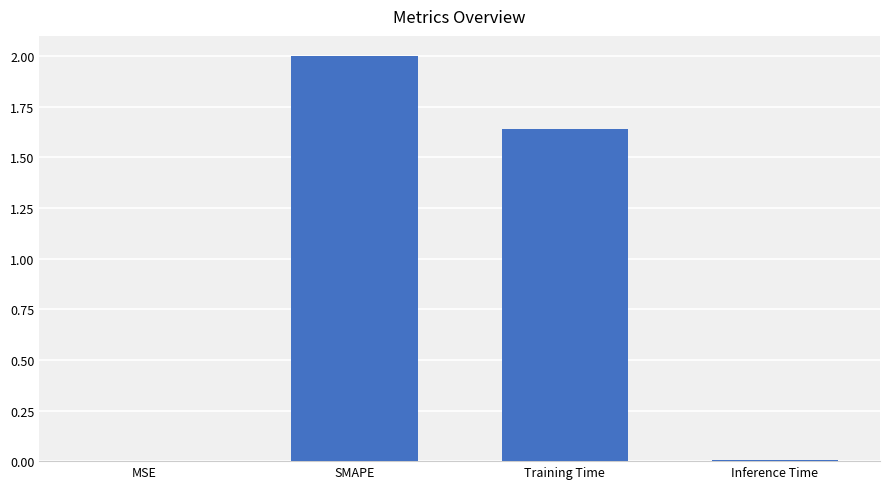

How many data points does each series have?

4